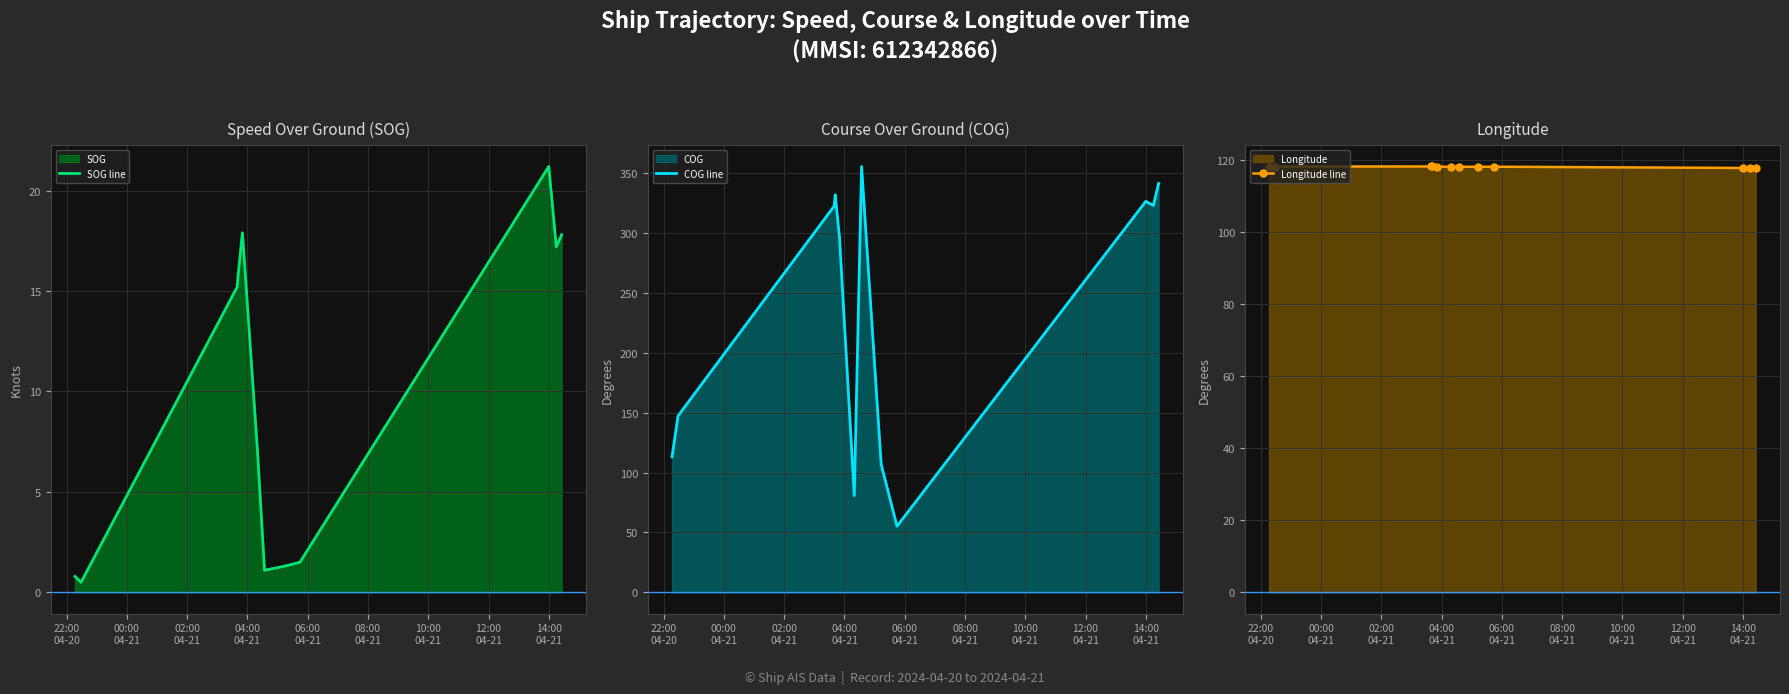

What is the lowest value of the COG line series?

55.2